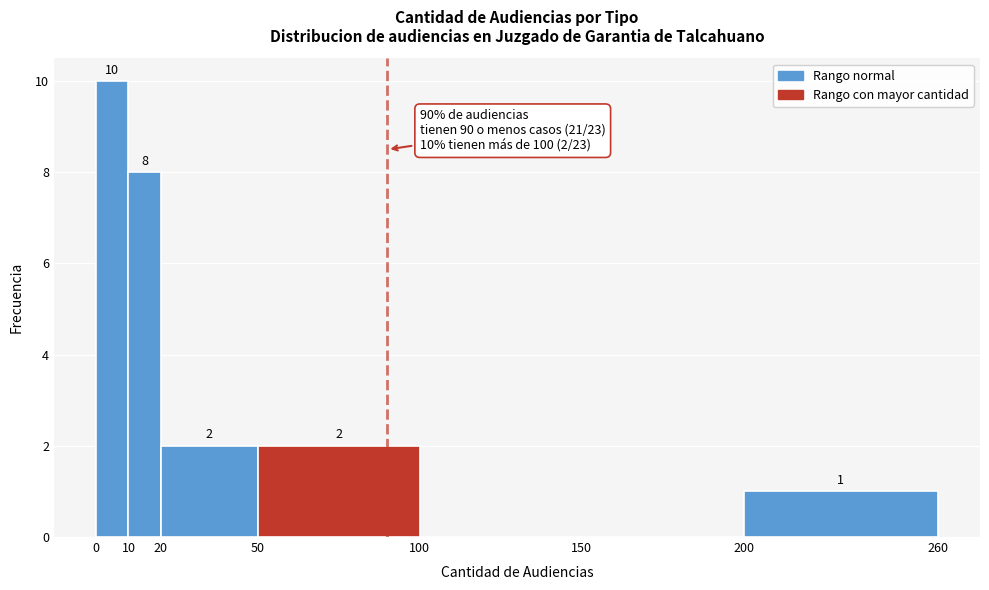

Over which range of the x-axis is the bar tallest?

0 to 10